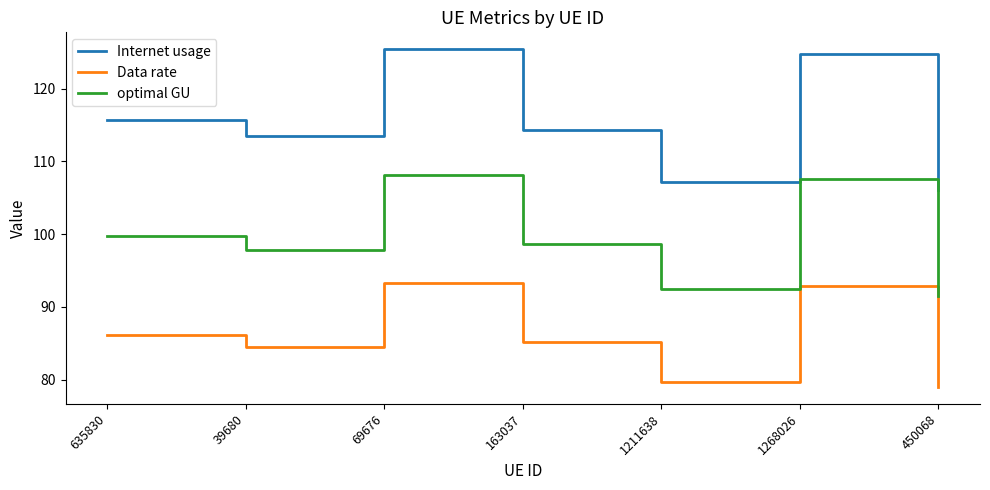

Between 163037 and 1268026, which series saw the biggest shift?

Internet usage